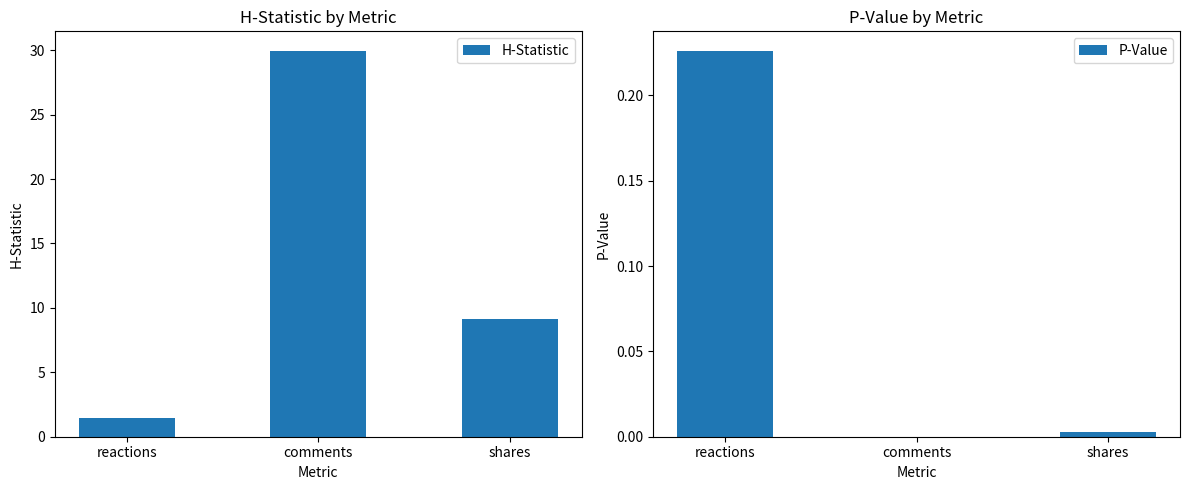

Count the number of data series in this chart.

2